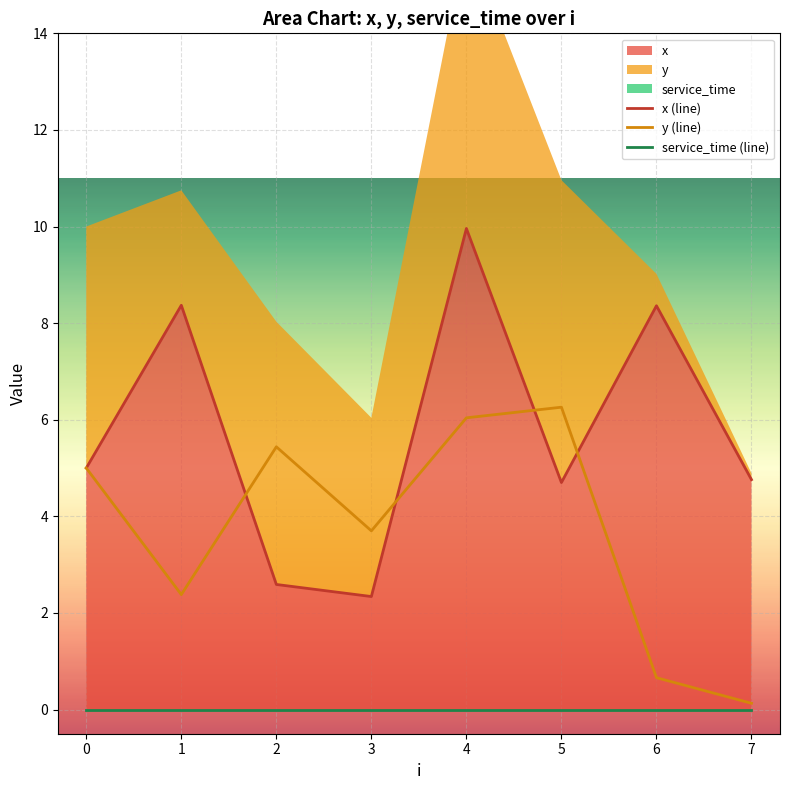

What is the average value of the y (line) series?

3.7